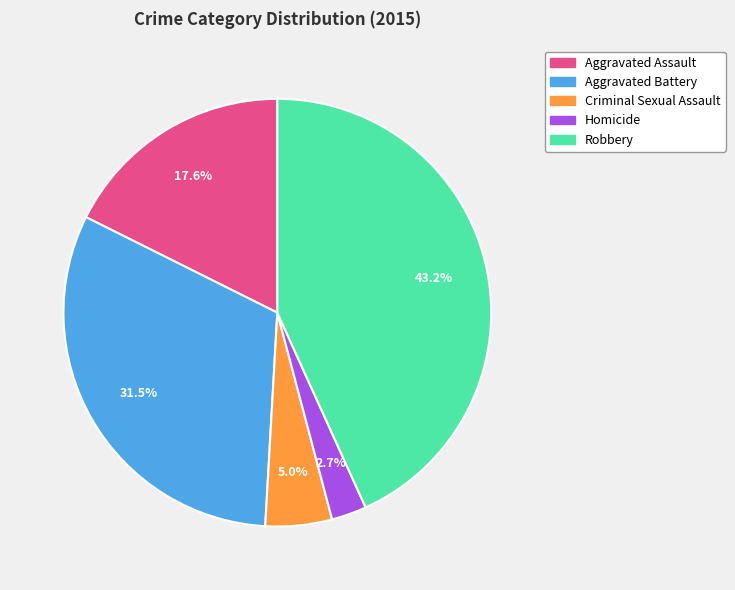

Between Homicide and Aggravated Assault, which is larger?

Aggravated Assault